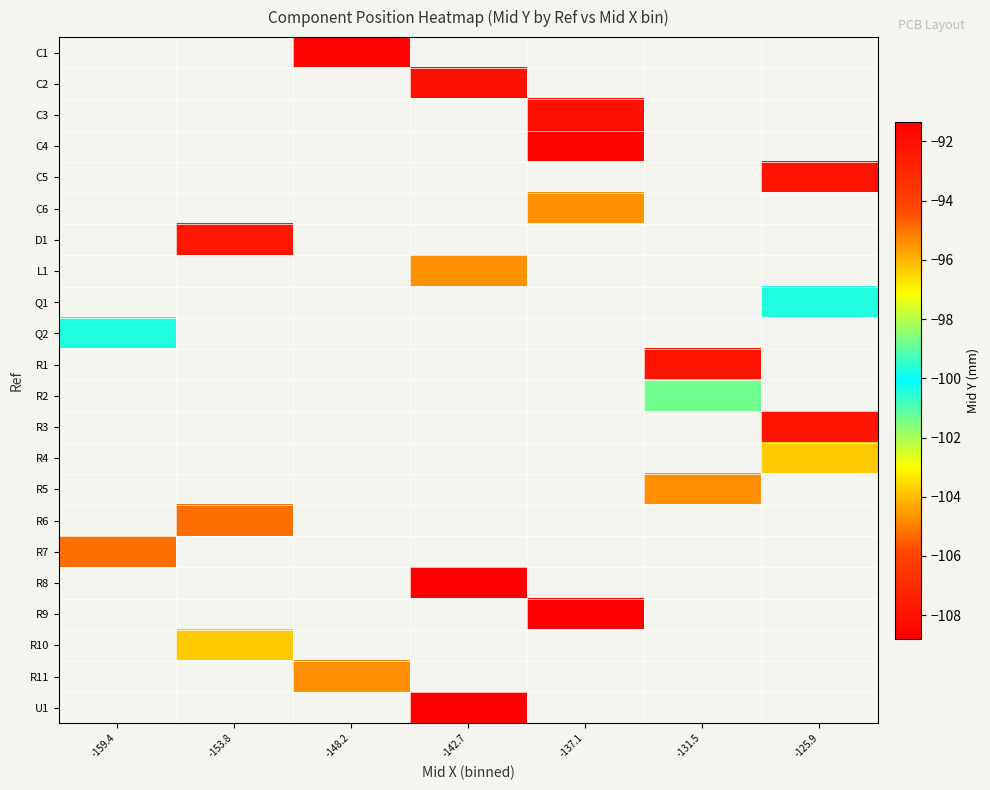

How many data points does each series have?

7